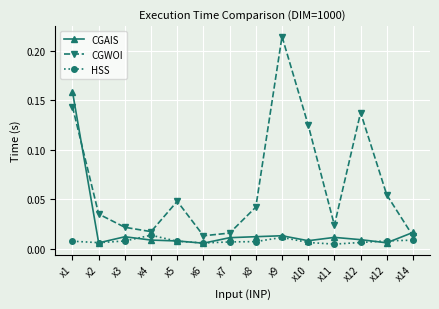

True or false: CGAIS has a value of 0.0 at x7.

False